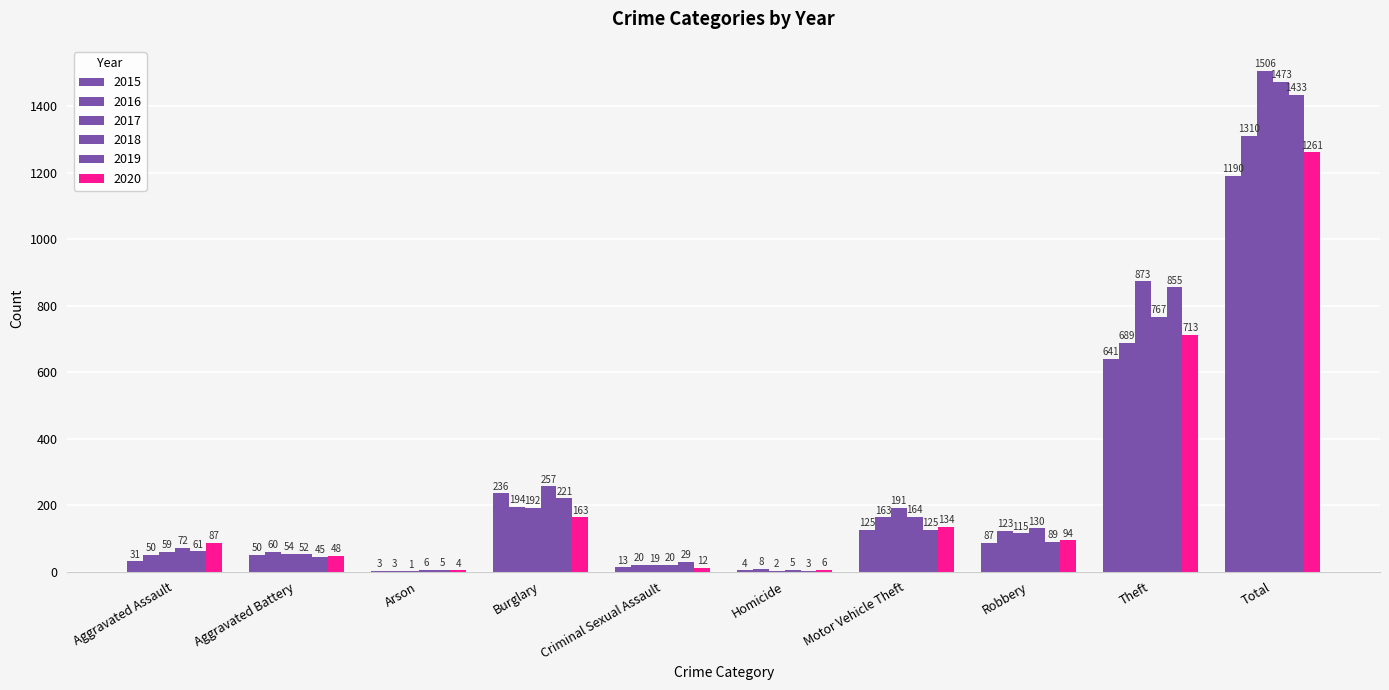

Is it true that 2019 equals 89 at Robbery?

True